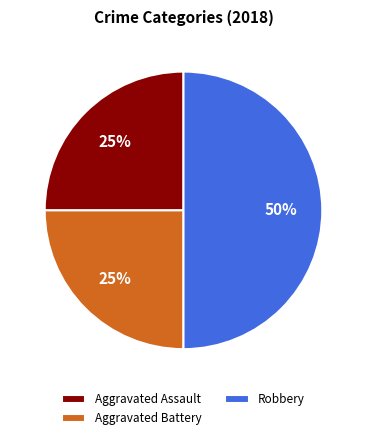

Combined, do Aggravated Assault and Robbery account for over 50%?

Yes